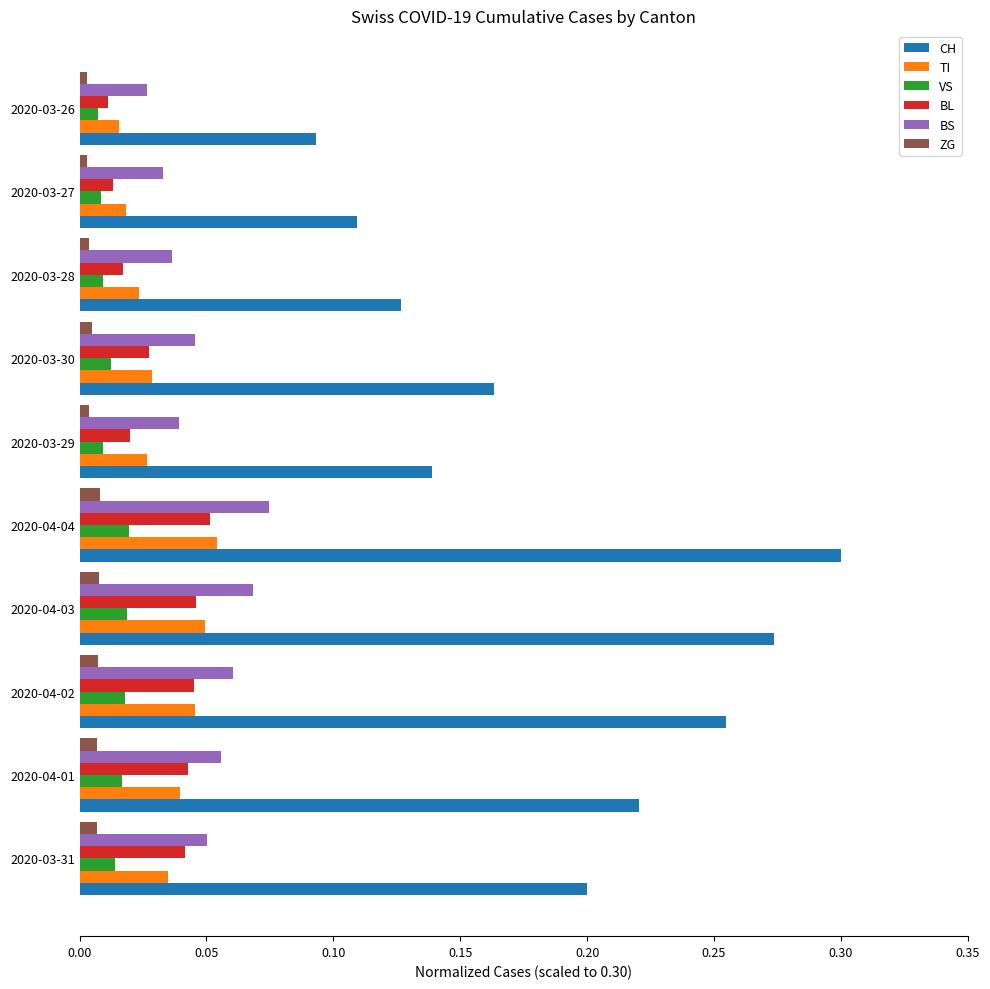

The value of ZG at 2020-03-28 is 0.0. True or false?

True